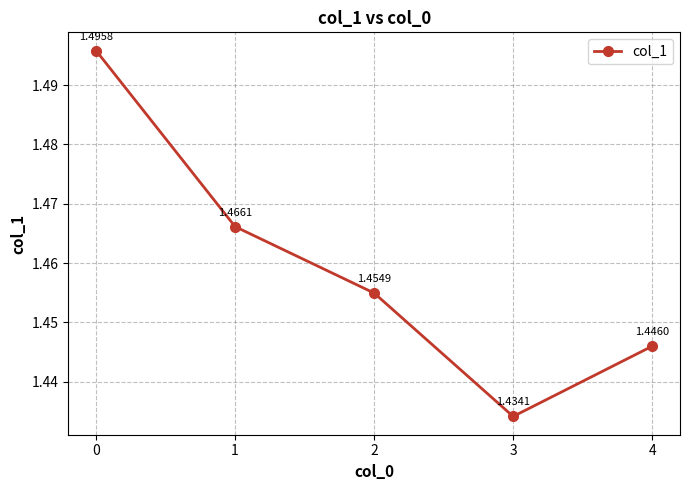

How many lines are shown in the chart?

1